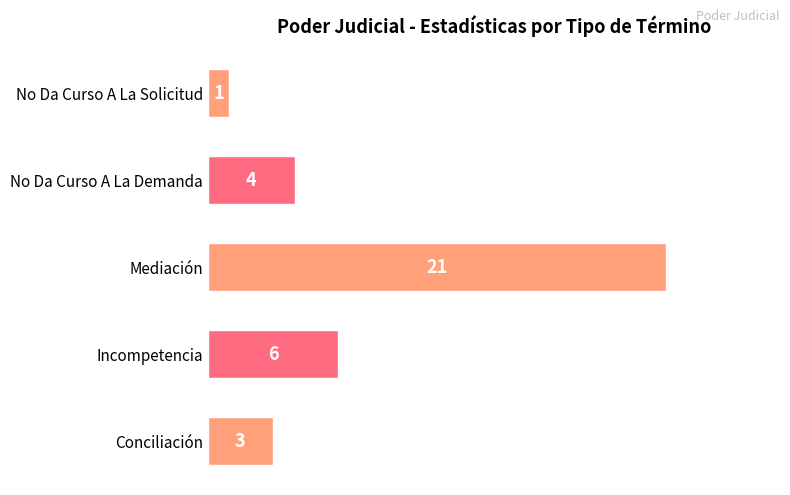

Reading bottom to top, what are all the values shown in this chart?

3	6	21	4	1